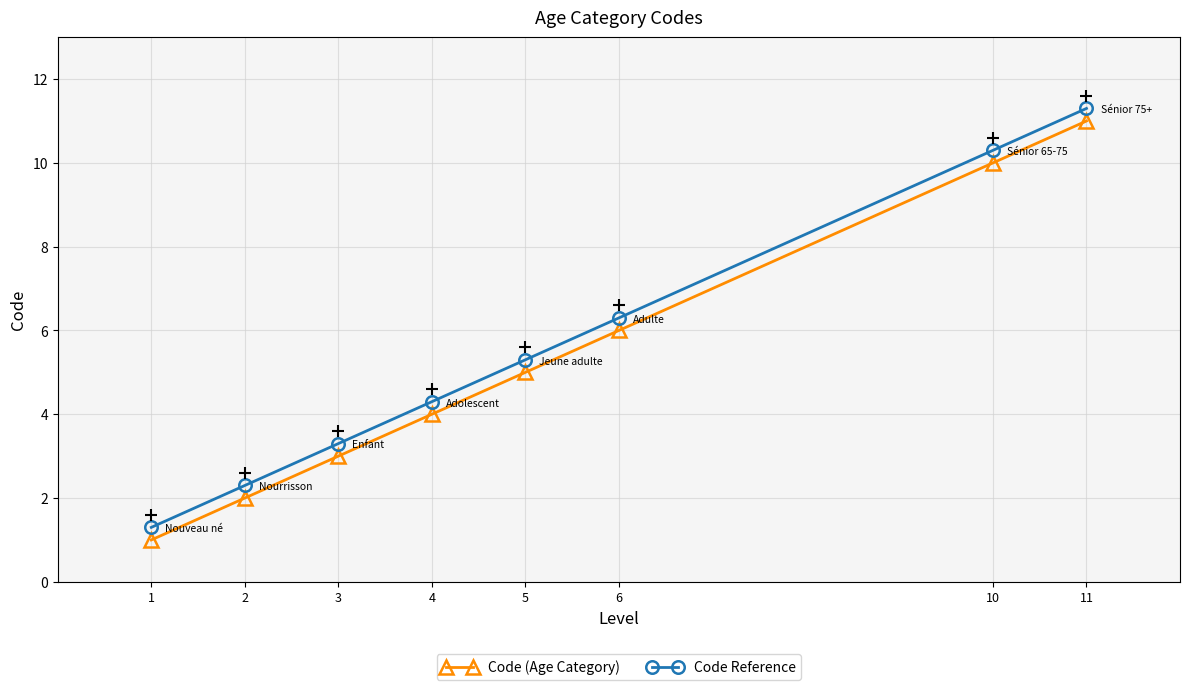

What is the spread (max minus min) of values at 4?

0.3